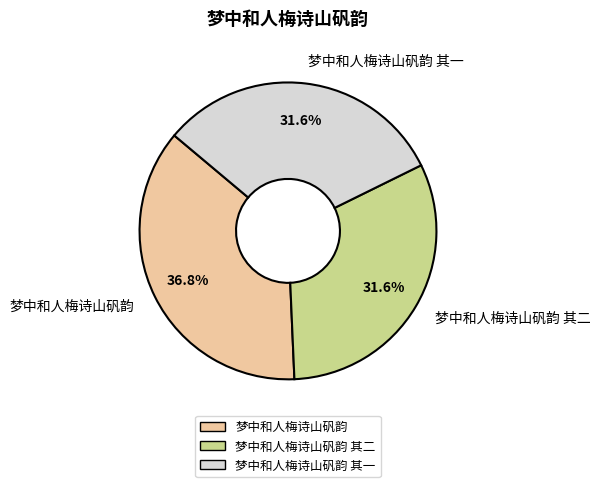

How many slices are in this pie chart?

3